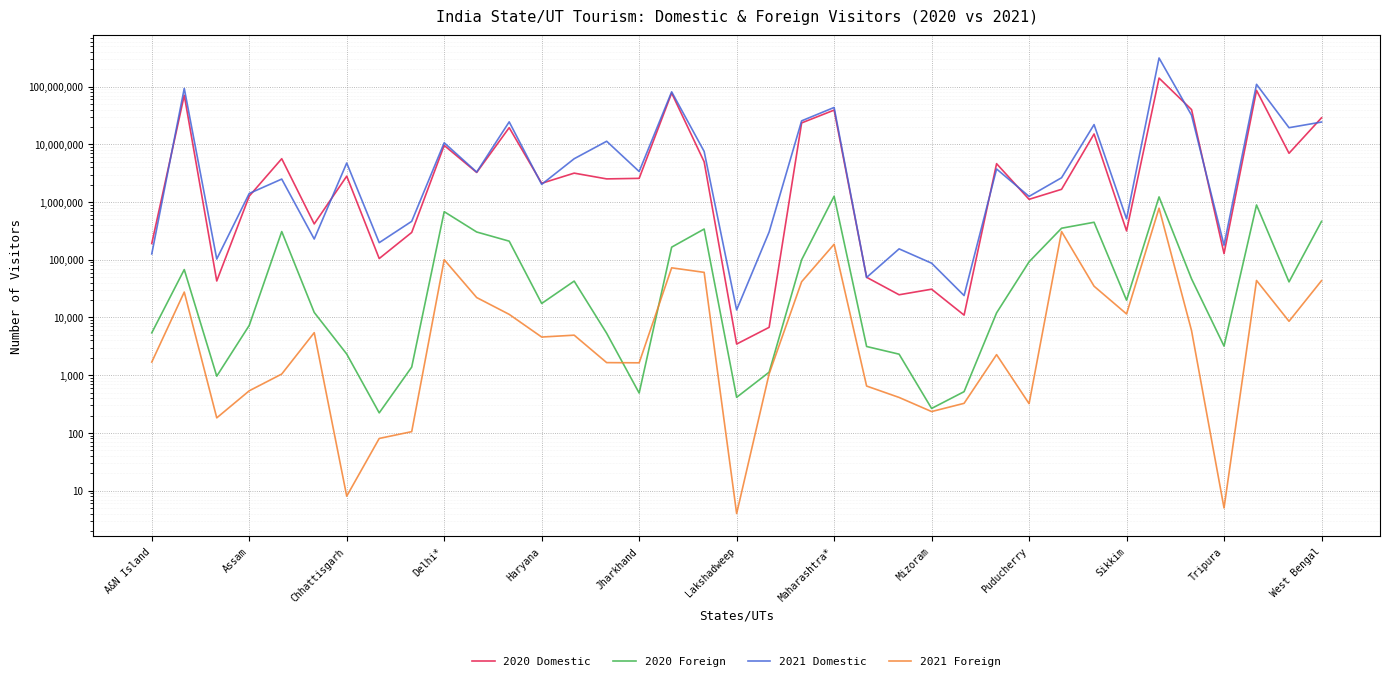

The value of 2021 Domestic at Chhattisgarh is 150396. True or false?

False